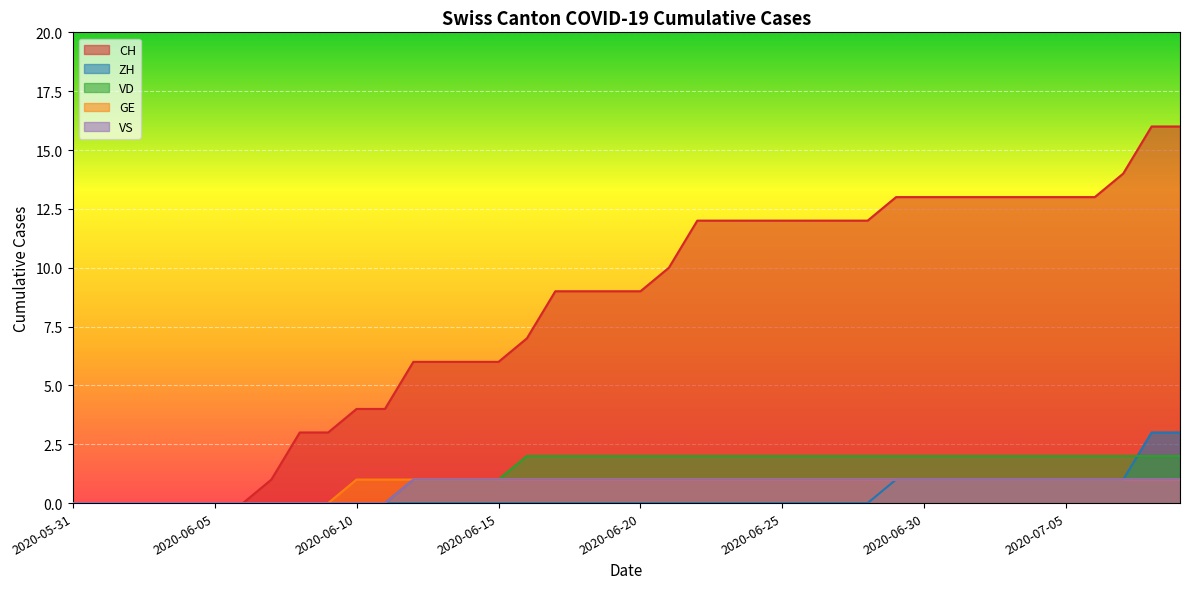

List the labels in order of CH value, largest first.

2020-07-08, 2020-07-09, 2020-07-07, 2020-06-29, 2020-06-30, 2020-07-01, 2020-07-02, 2020-07-03, 2020-07-04, 2020-07-05, 2020-07-06, 2020-06-22, 2020-06-23, 2020-06-24, 2020-06-25, 2020-06-26, 2020-06-27, 2020-06-28, 2020-06-21, 2020-06-17, 2020-06-18, 2020-06-19, 2020-06-20, 2020-06-16, 2020-06-12, 2020-06-13, 2020-06-14, 2020-06-15, 2020-06-10, 2020-06-11, 2020-06-08, 2020-06-09, 2020-06-07, 2020-05-31, 2020-06-01, 2020-06-02, 2020-06-03, 2020-06-04, 2020-06-05, 2020-06-06